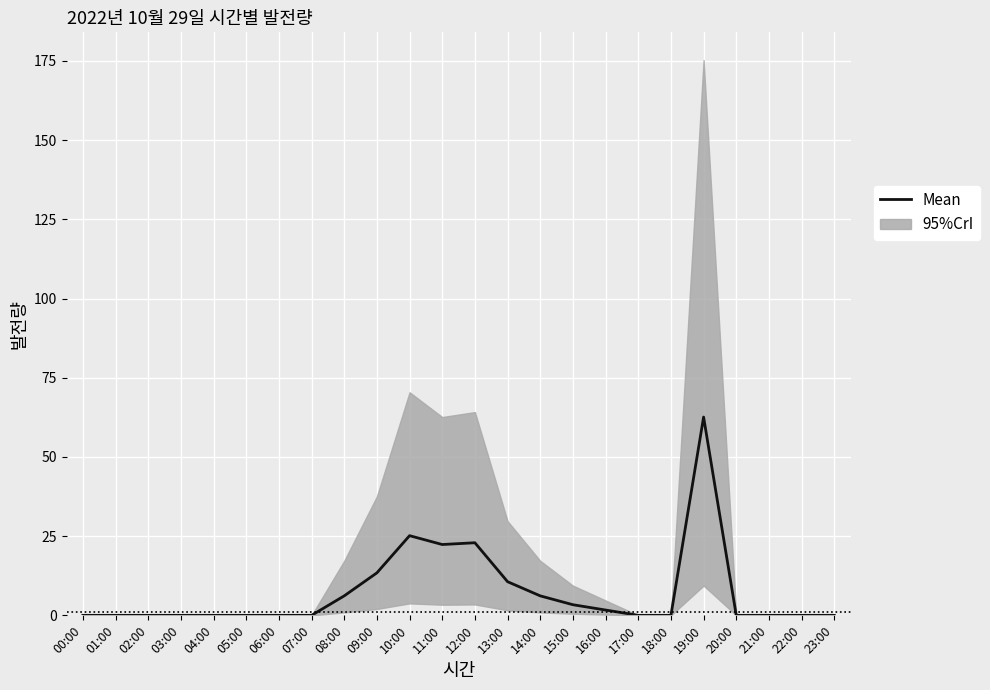

Is it true that the value at 04:00 is 0.0?

True